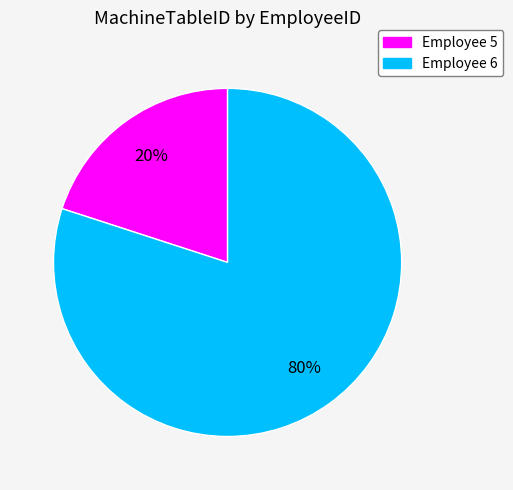

To the nearest percent, what is the difference between the largest and smallest slice percentages?

60%